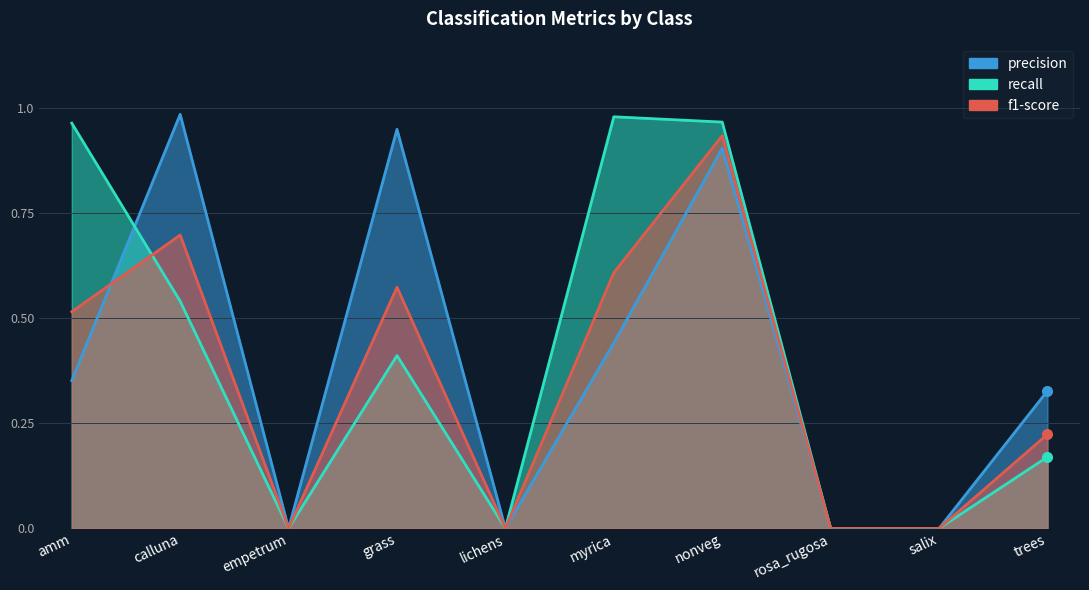

True or false: f1-score and recall intersect in this chart.

True